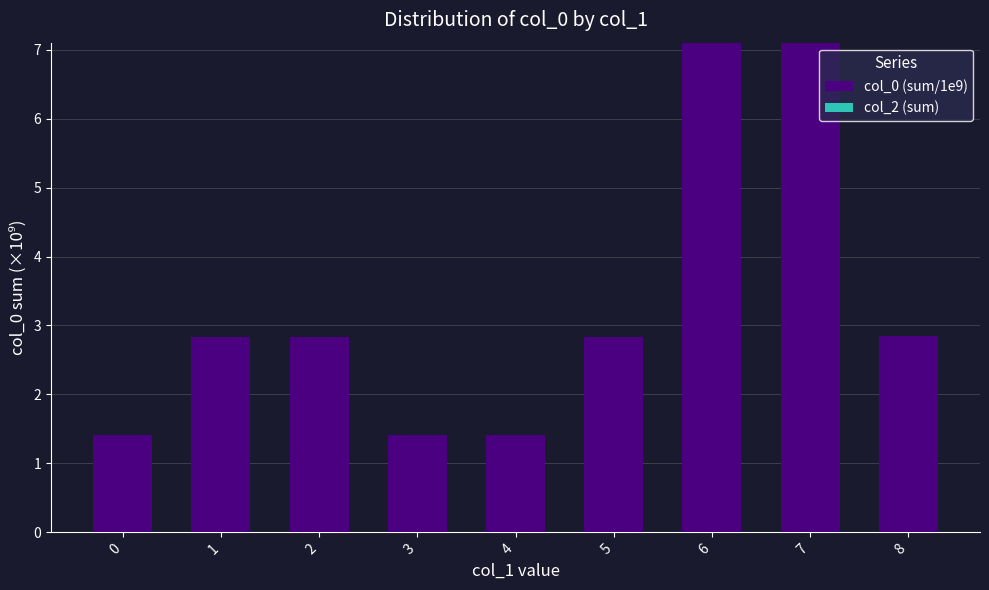

Are the bars horizontal?

No